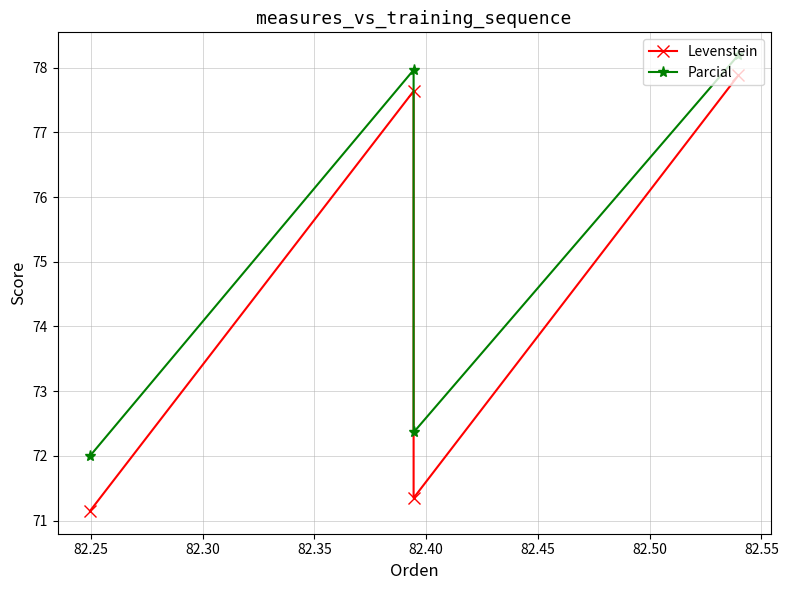

How many series are shown in this chart?

2